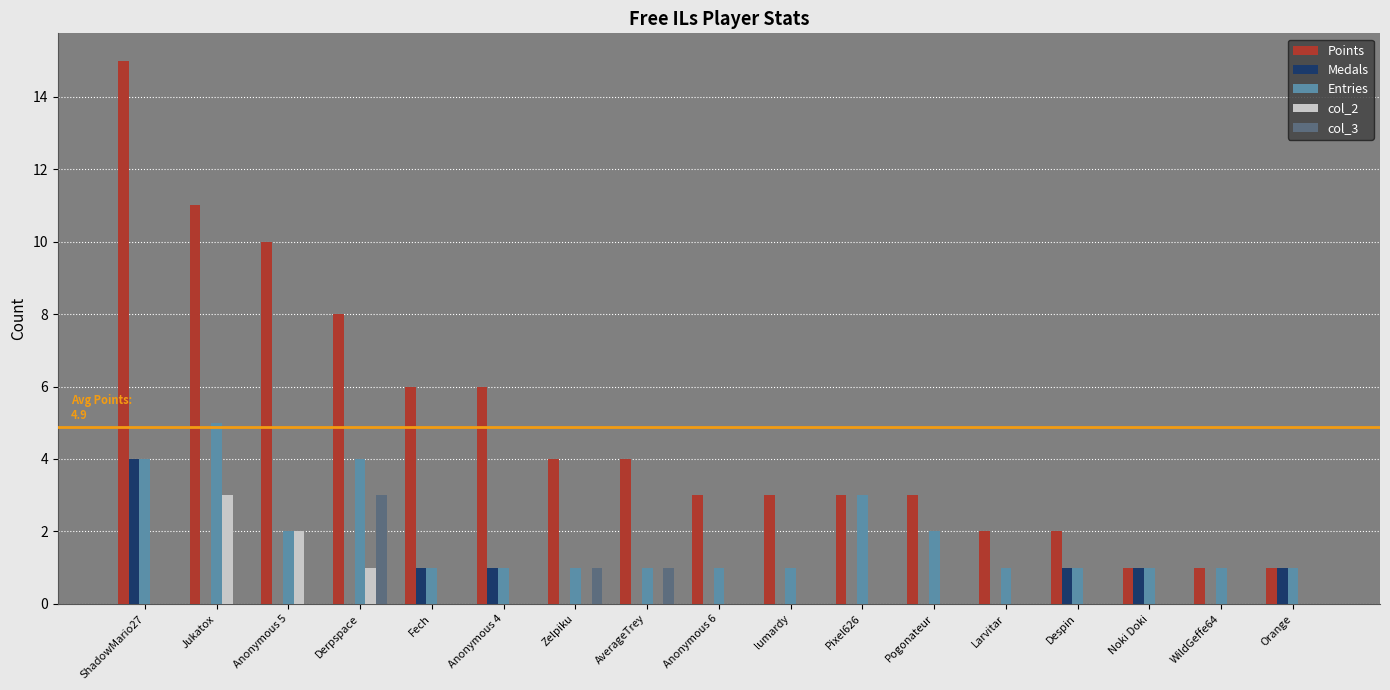

True or false: Entries has a value of 1 at Fech.

True